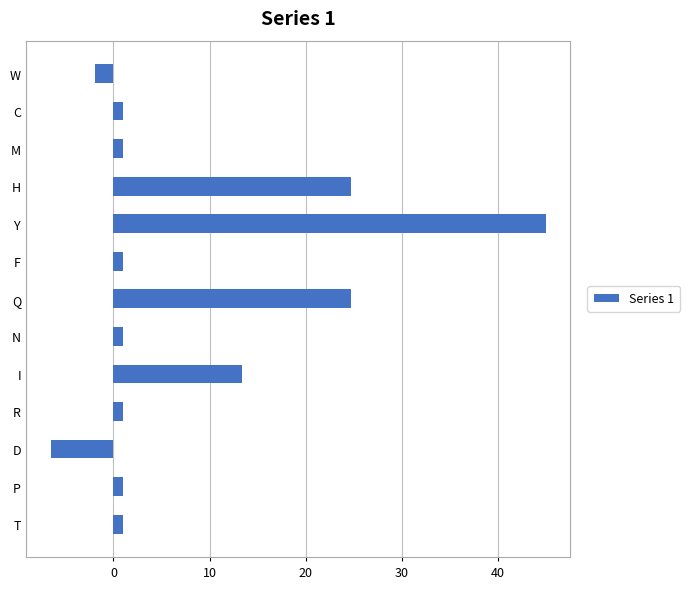

What is the value of the 1st bar from the top?

-1.9